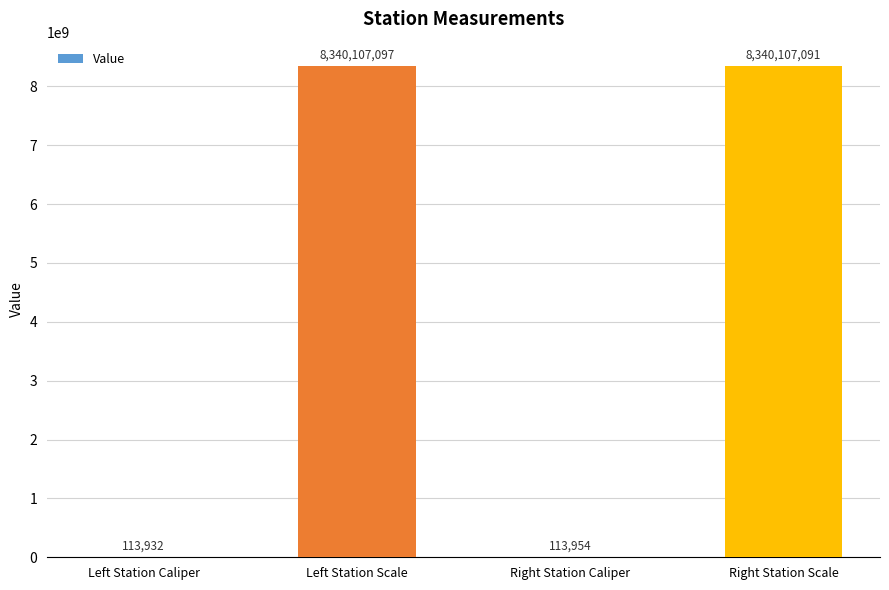

True or false: the data shows 113932 at Left Station Caliper.

True